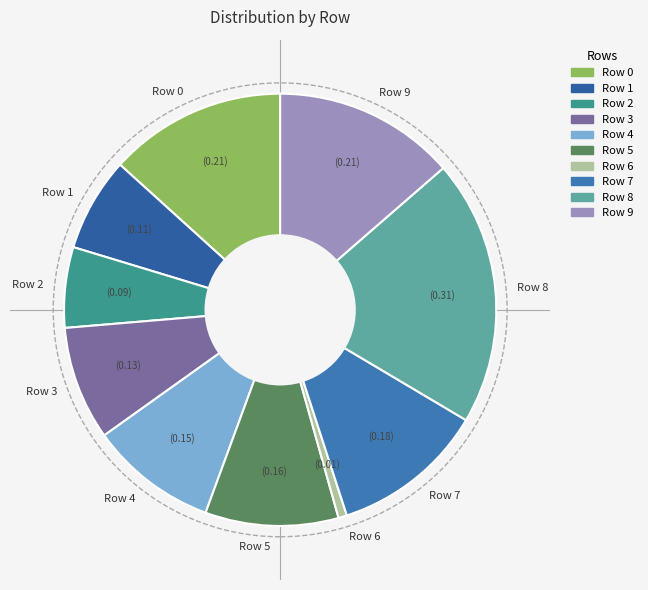

Is the sum of Row 2 and Row 3 greater than half?

No